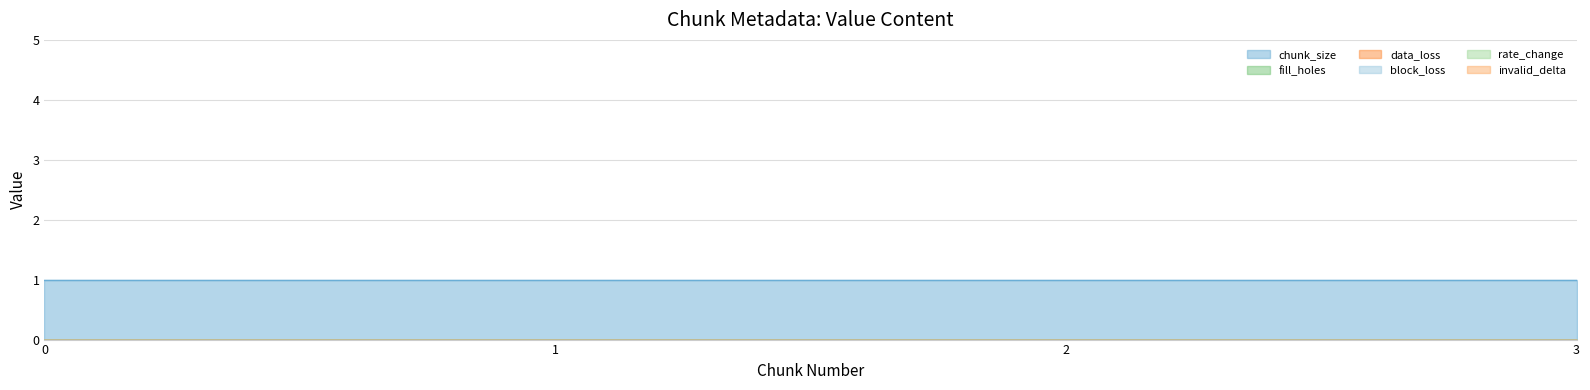

At how many categories does at least one series exceed 0?

4